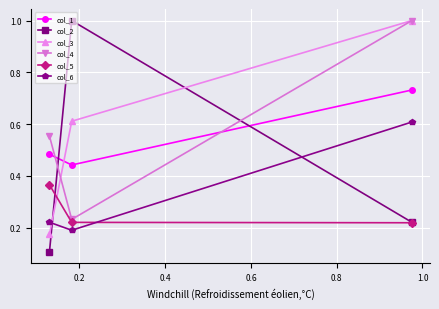

What is the sum of all col_2 values?

1.3